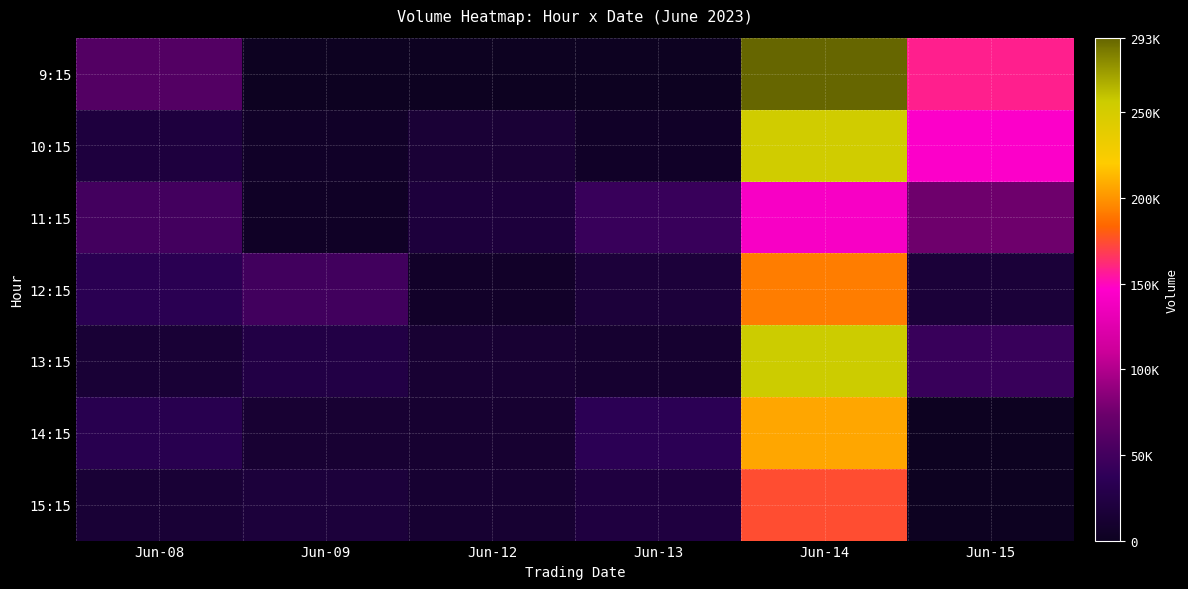

Which category has the highest value across all series?

Jun-14